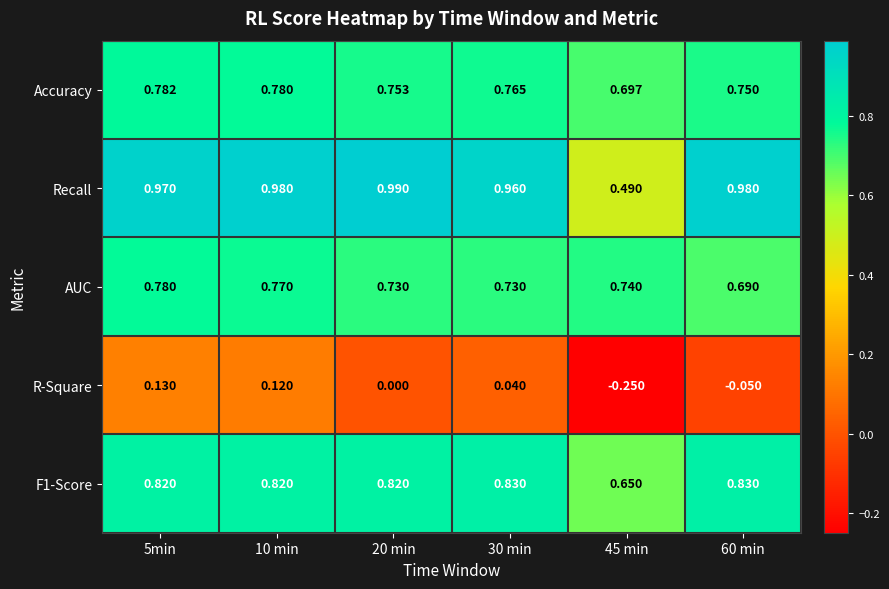

Which series has the largest total across all categories?

Recall